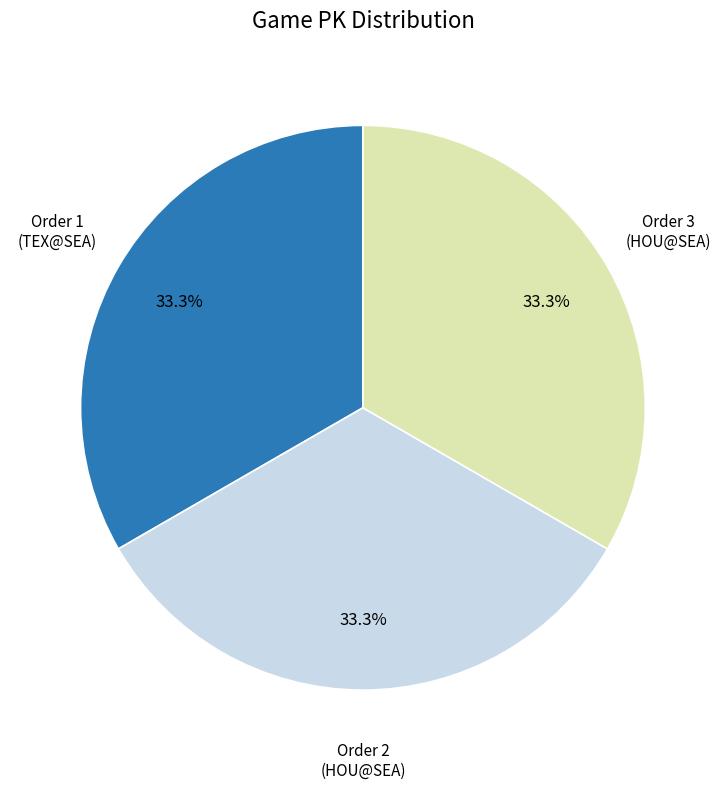

Is there any slice that represents more than half of the pie?

No